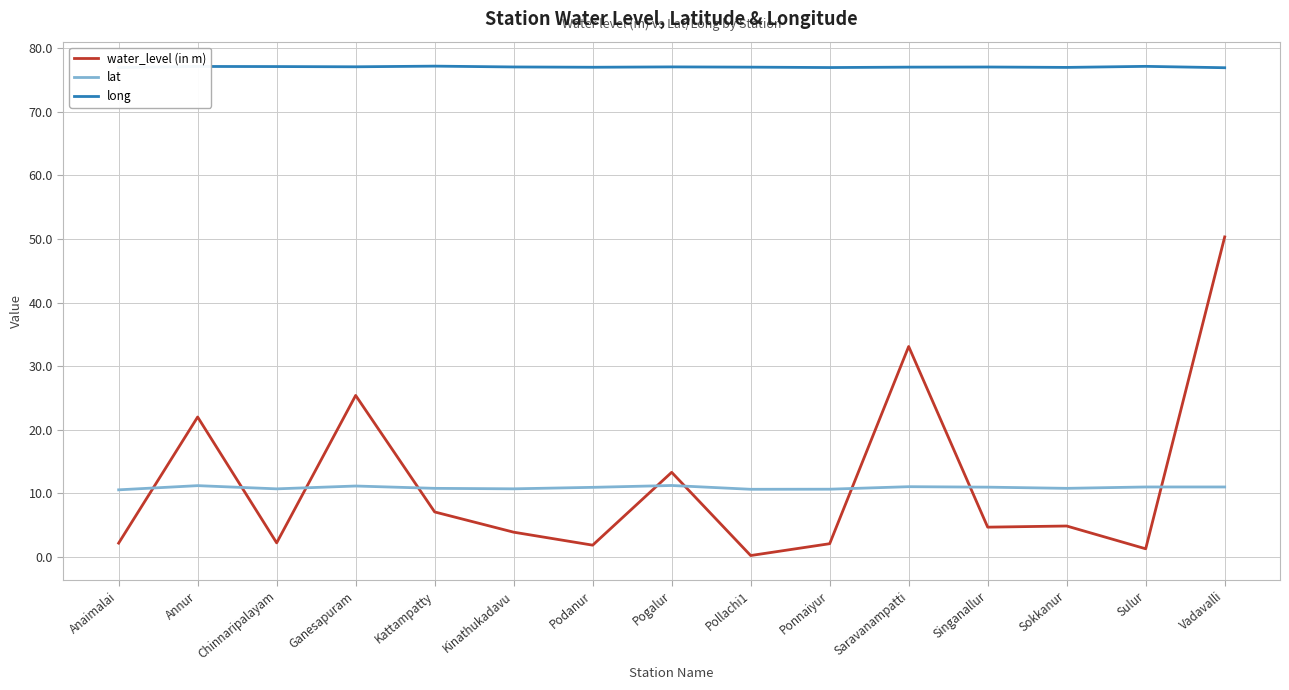

How many lines are shown in the chart?

3